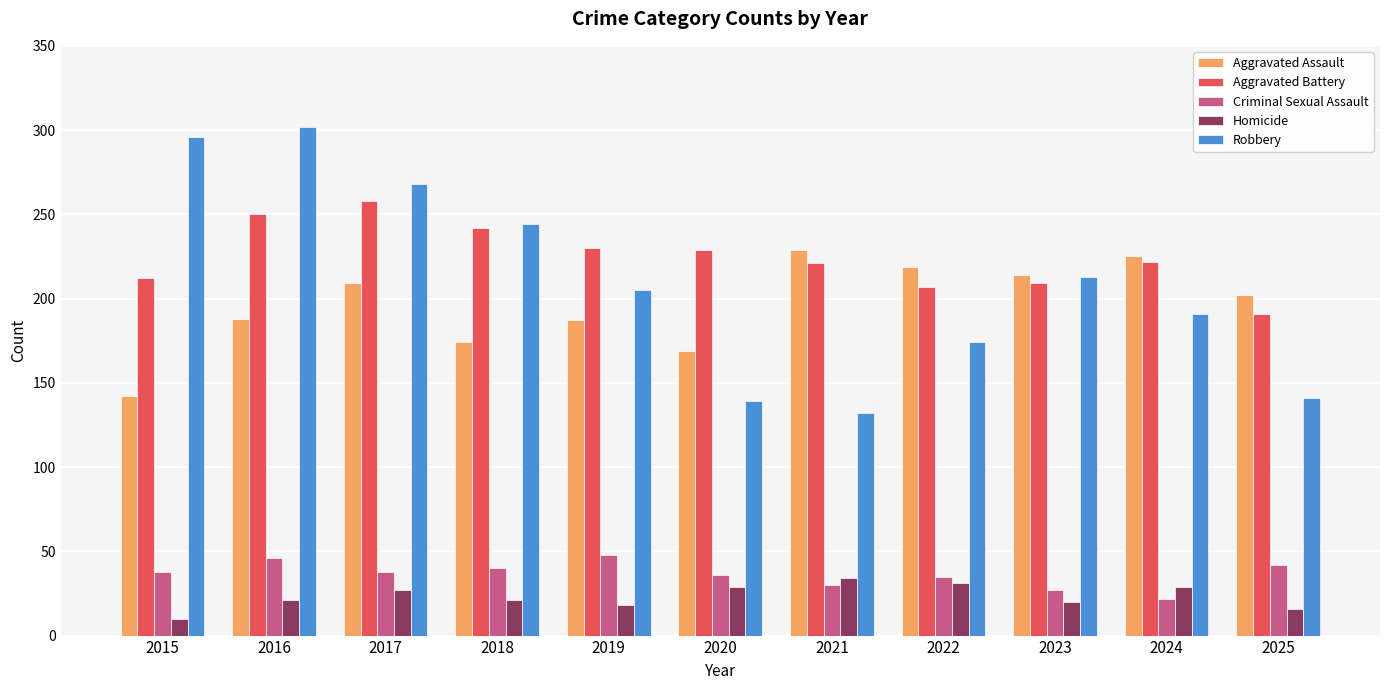

How many bars are there in each group?

5